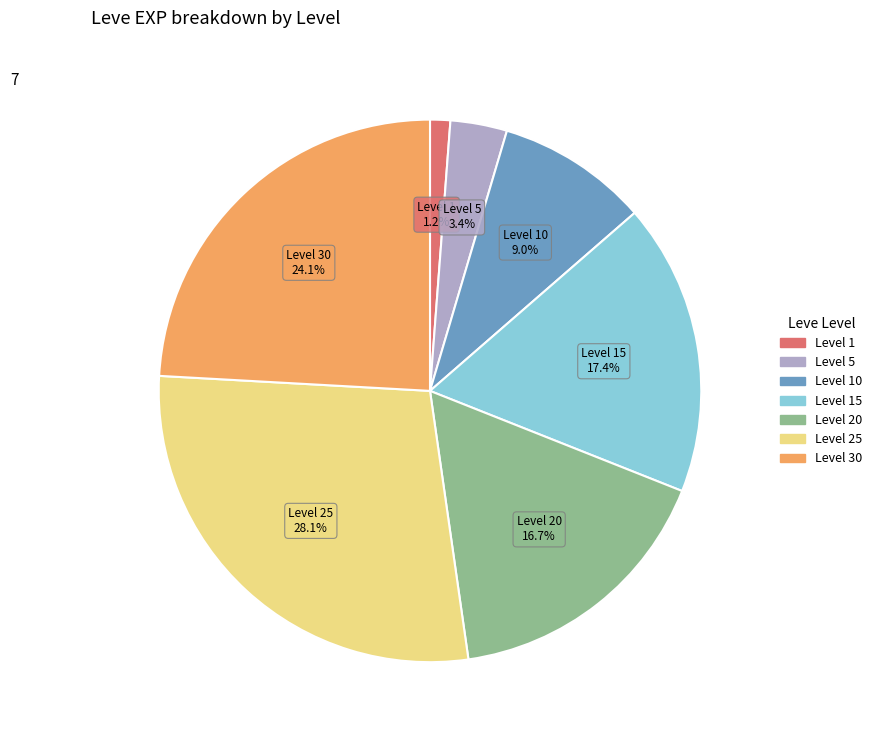

Is there any slice that represents more than half of the pie?

No